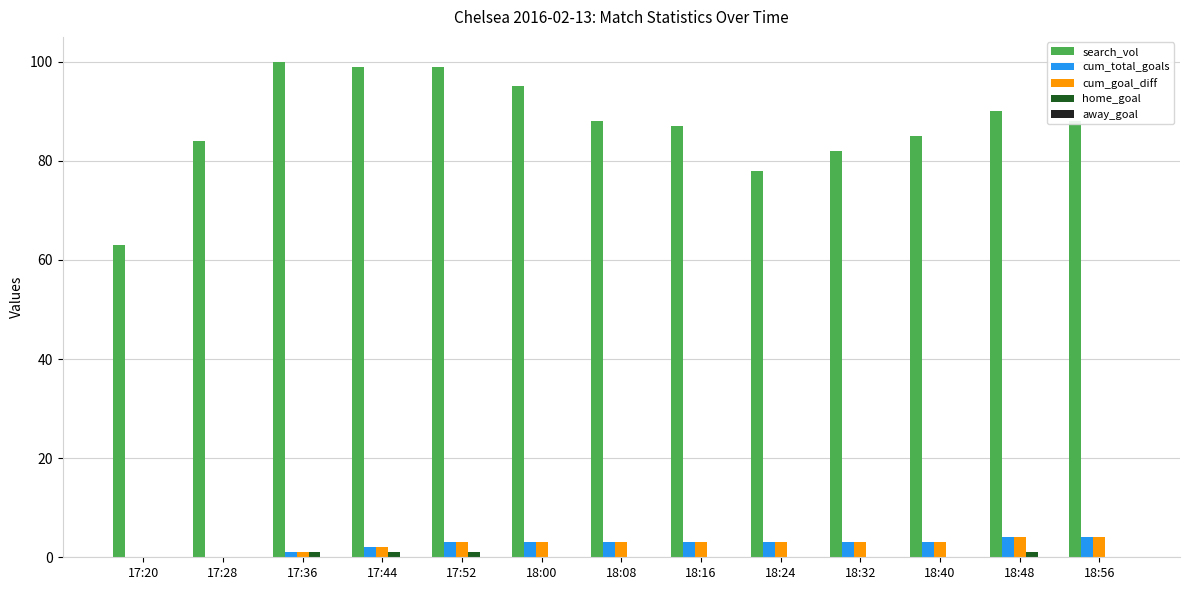

Is it true that search_vol equals 54 at 17:28?

False